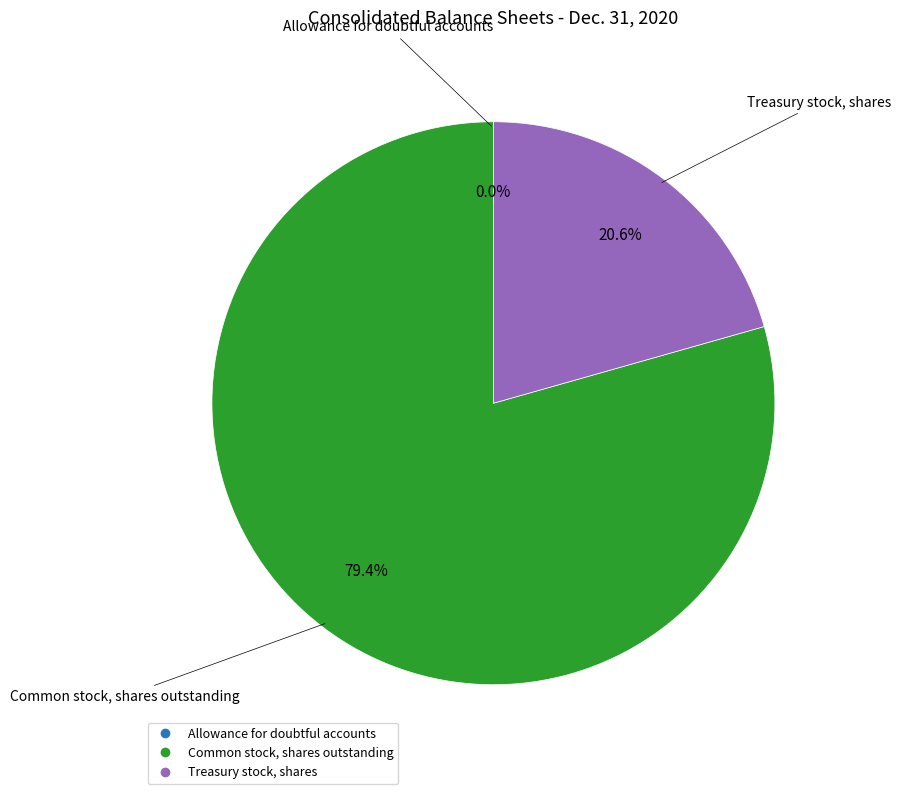

What is the ratio of the value at Treasury stock, shares to the value at Common stock, shares outstanding?

0.3